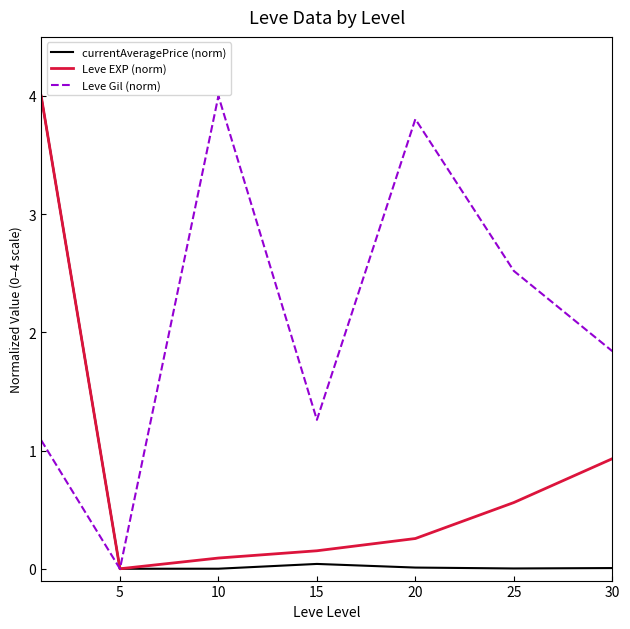

Which series has the largest total across all categories?

Leve Gil (norm)